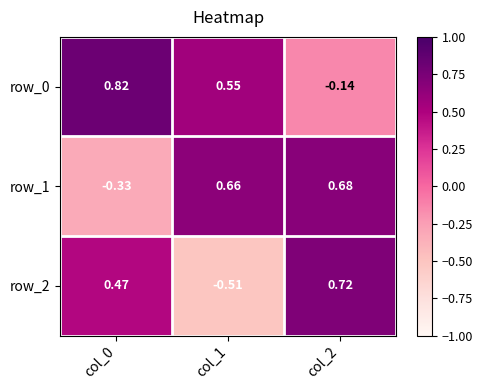

Rank the series by their maximum value, from lowest to highest.

row_1, row_2, row_0